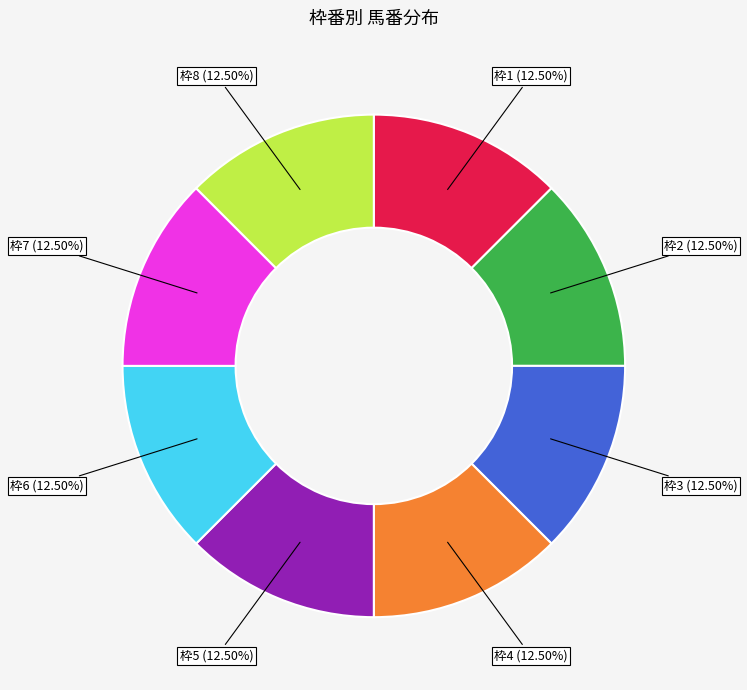

Does 枠7 account for over 50% of the chart?

No